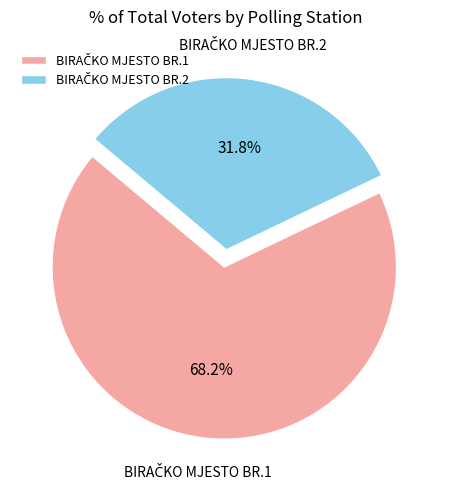

Count the number of slices in the pie.

2